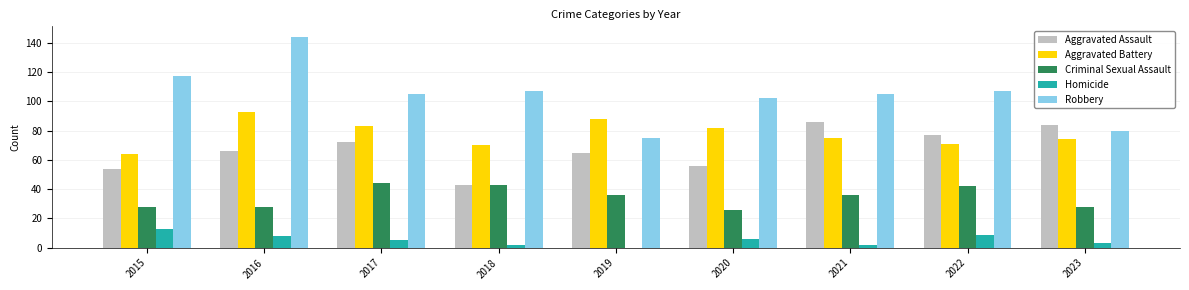

What is the average value of the Homicide series?

5